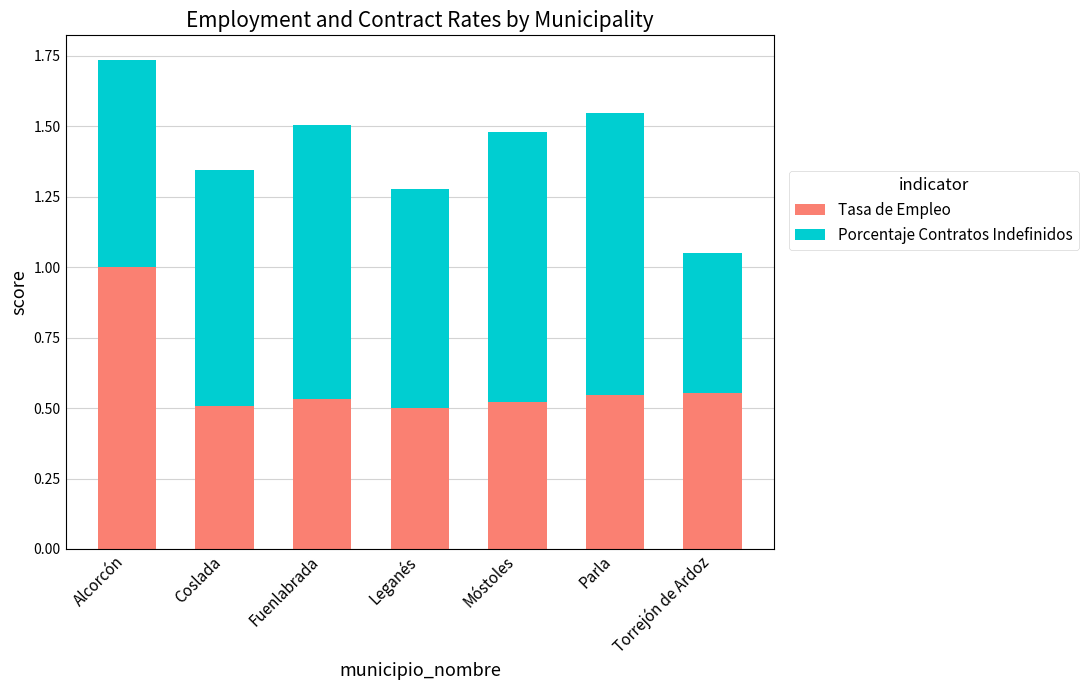

The Tasa de Empleo series shows 0.5 at Móstoles. True or false?

True